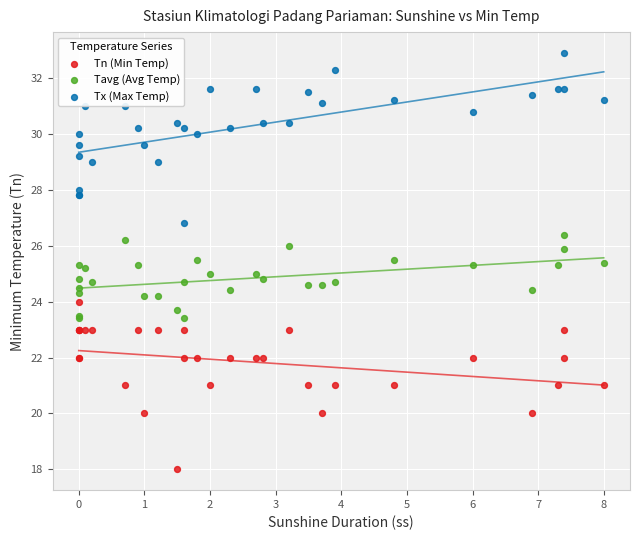

What is the X range (max minus min) for the scatter plot?

8.0